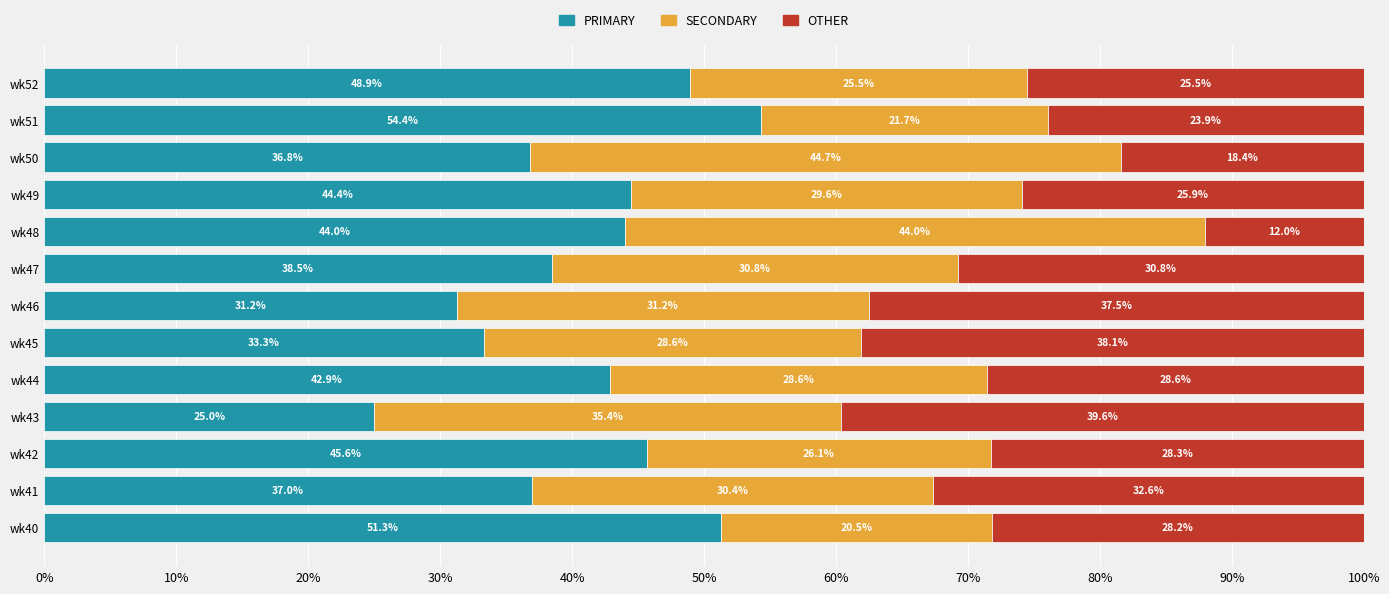

What is the lowest value of the PRIMARY series?

25.0